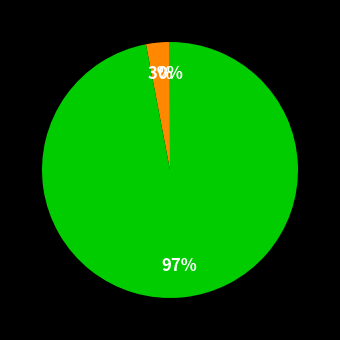

To the nearest percent, what is the difference between the largest and smallest slice percentages?

97%